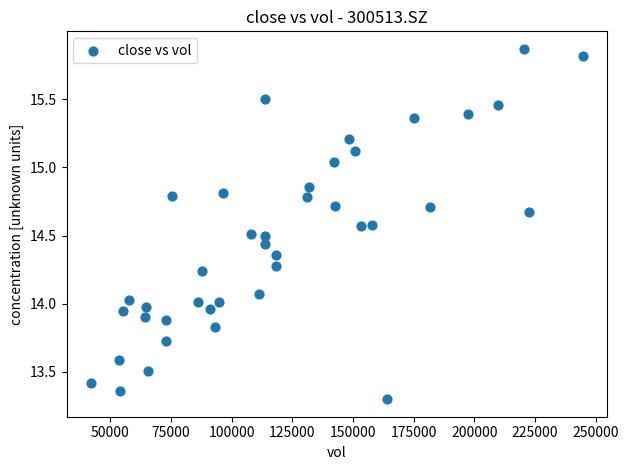

What is the range of X values (max minus min)?

202548.1